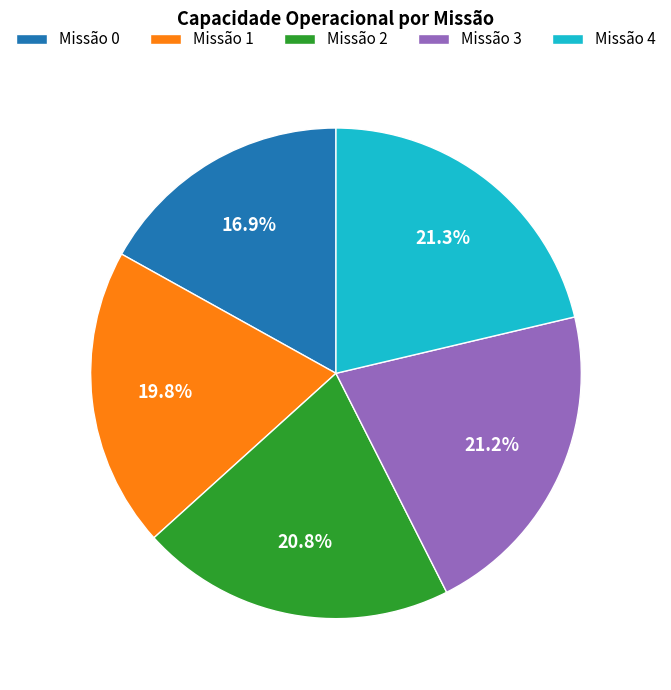

Is there any slice that represents more than half of the pie?

No